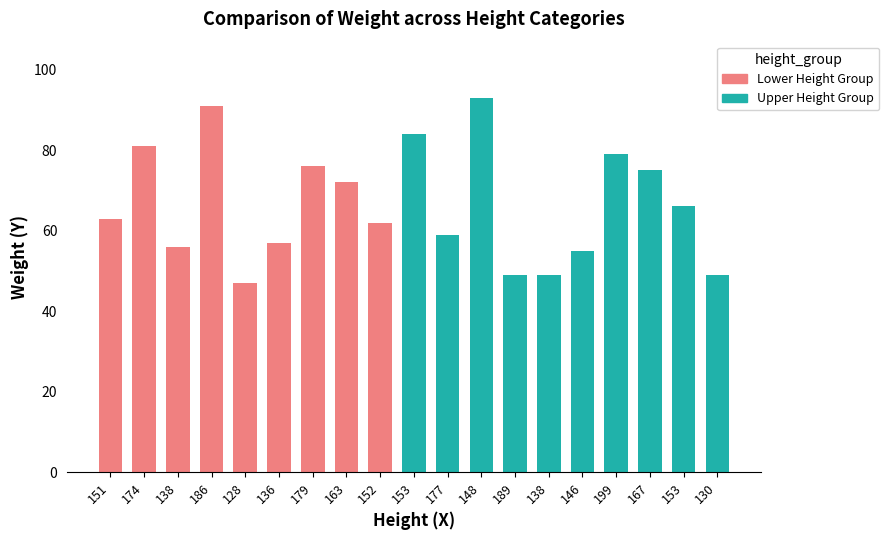

List the labels in order of value, smallest first.

128, 189, 138, 130, 146, 138, 136, 177, 152, 151, 153, 163, 167, 179, 199, 174, 153, 186, 148